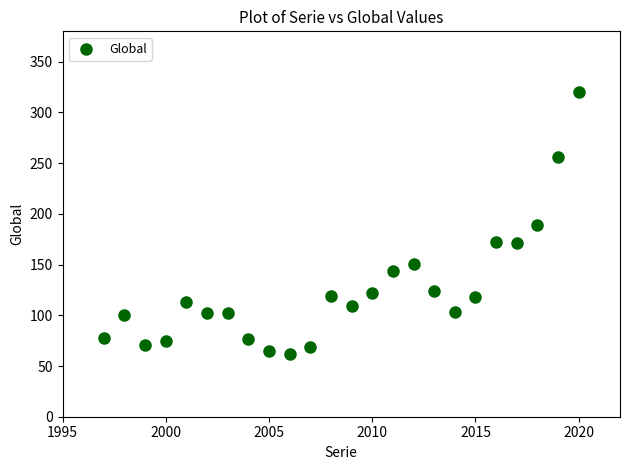

What is the range of Y values (max minus min)?

258.0